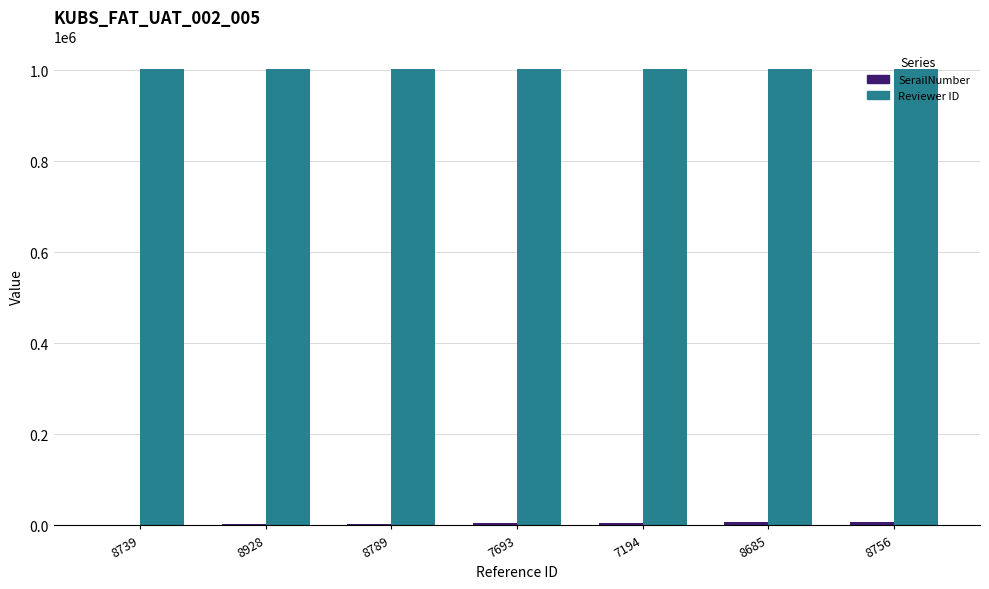

What is the total value across all series at 8928?

1004437